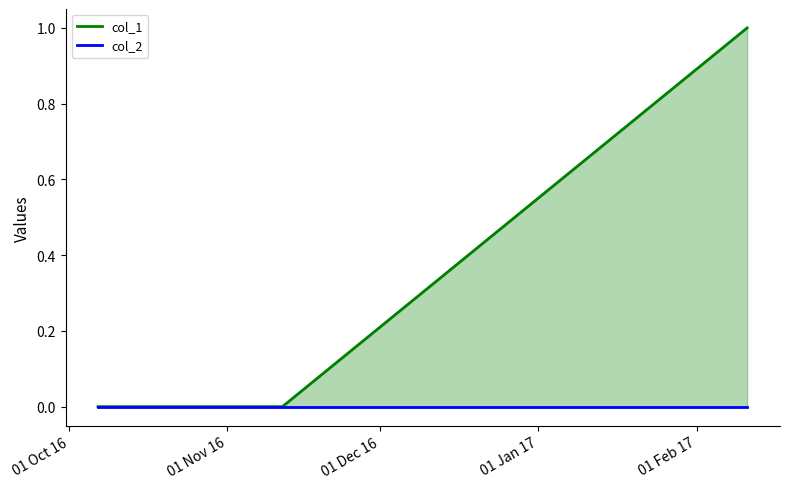

Rank the series at 01 Dec 16 from lowest to highest value.

col_2, col_1